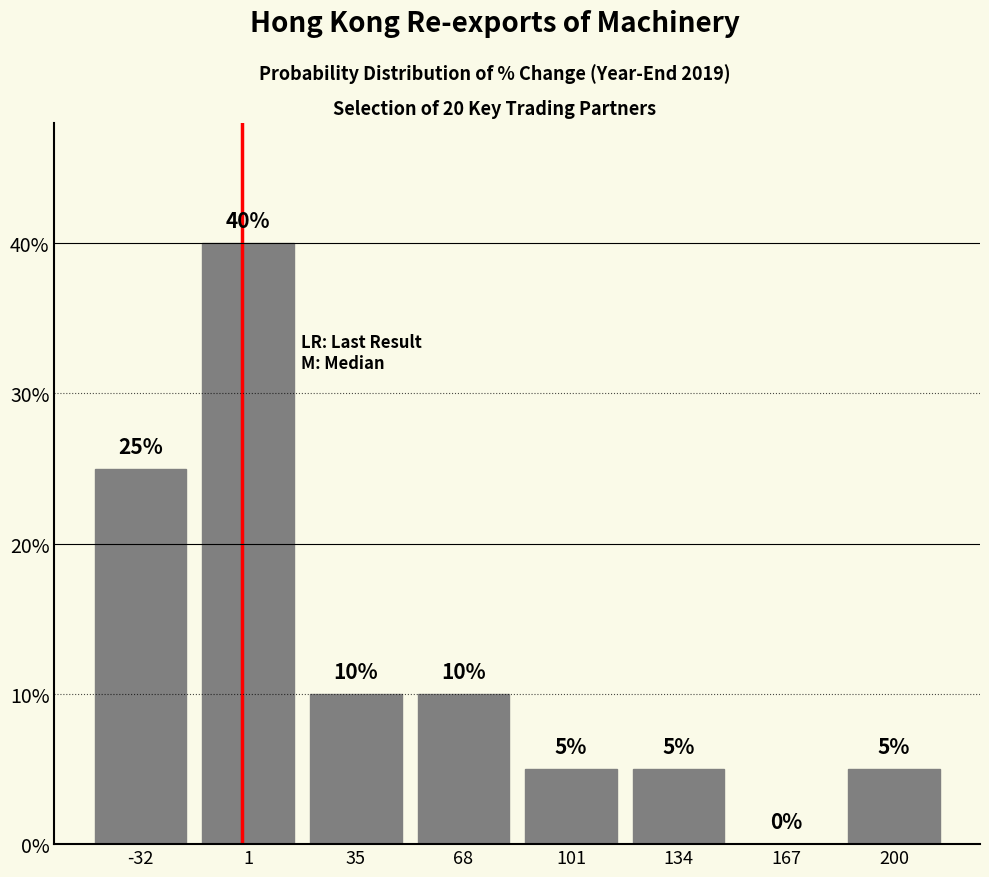

How tall is the bar that spans 50 to 85 on the x-axis? The bar edges are not printed on the chart, so give them approximately, as read against the axis.

10